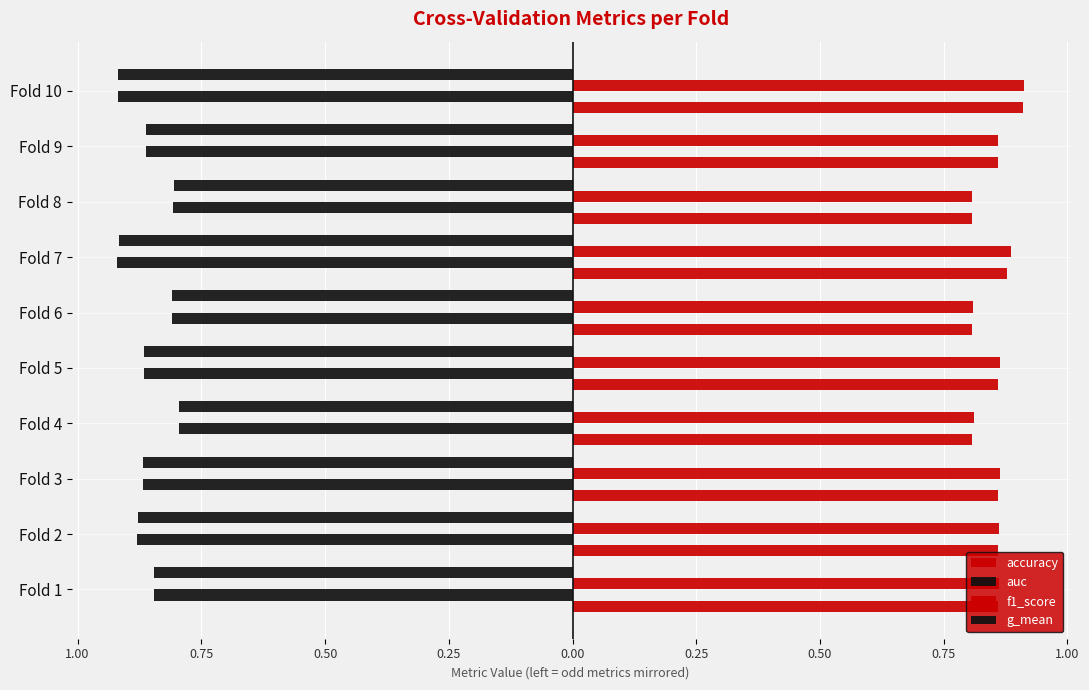

Which series has the widest spread of values?

auc